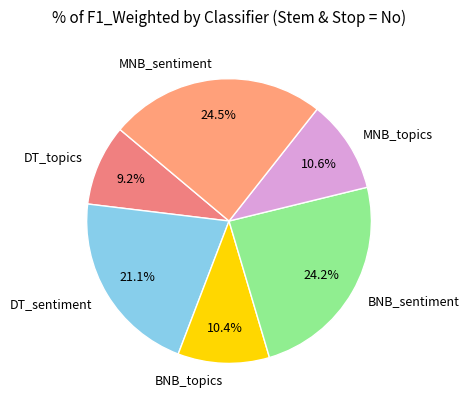

Between MNB_sentiment and DT_topics, which is larger?

MNB_sentiment